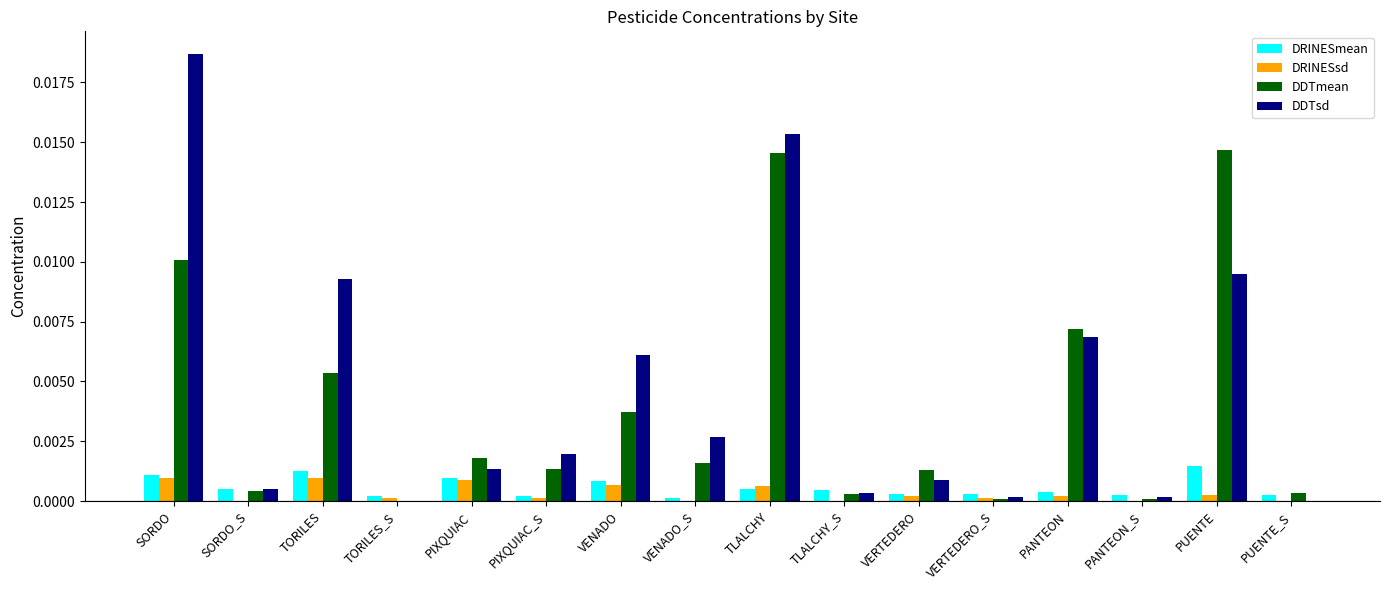

True or false: DRINESsd has a value of 0.0 at PUENTE_S.

True